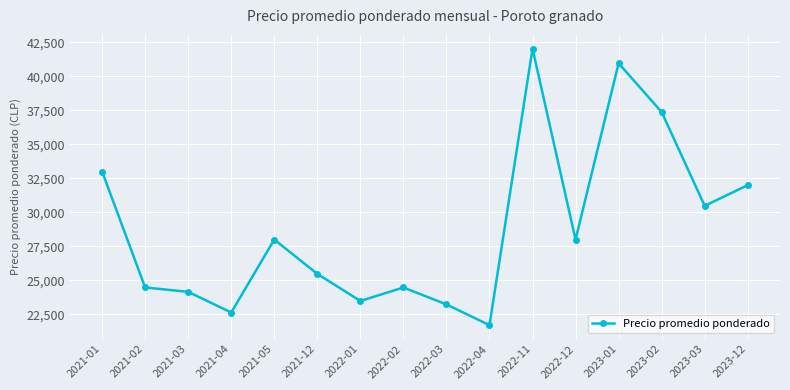

What is the sum of all values?

461505